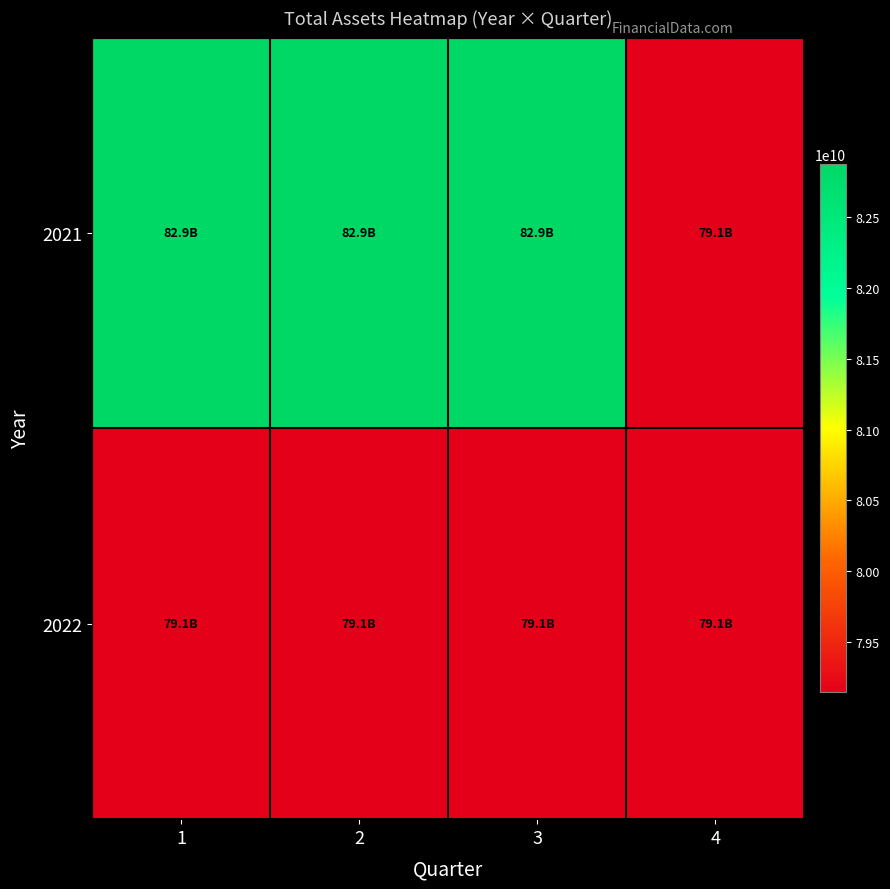

Reading left to right, transcribe all the data shown in this chart.

2021: 1=82874845392	2=82874845392	3=82874845392	4=79142800140
2022: 1=79142800140	2=79142800140	3=79142800140	4=79142800140